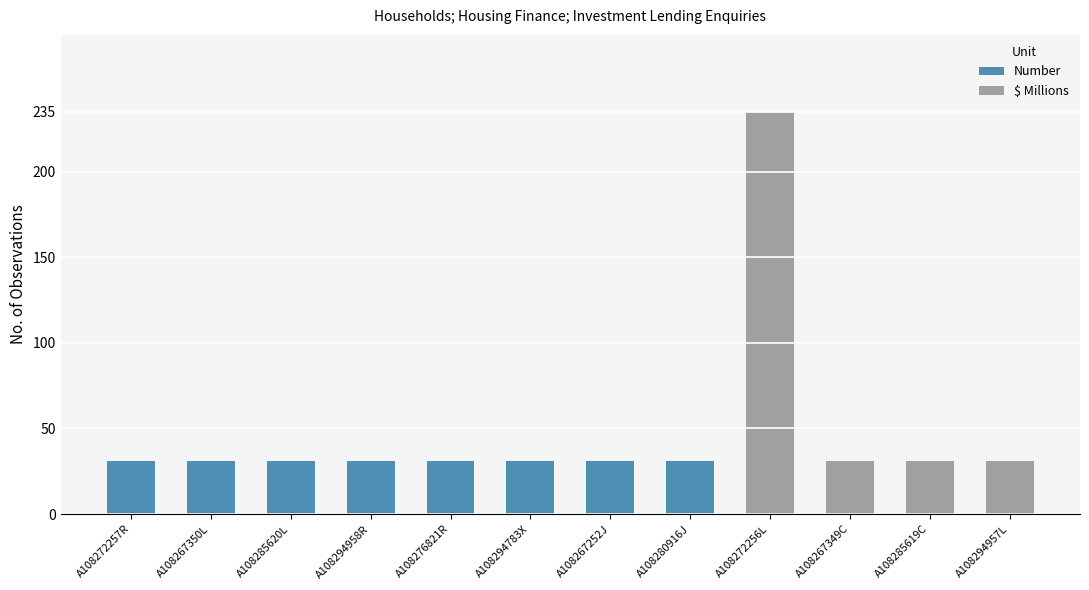

Which category has the highest value across all series?

A108272256L